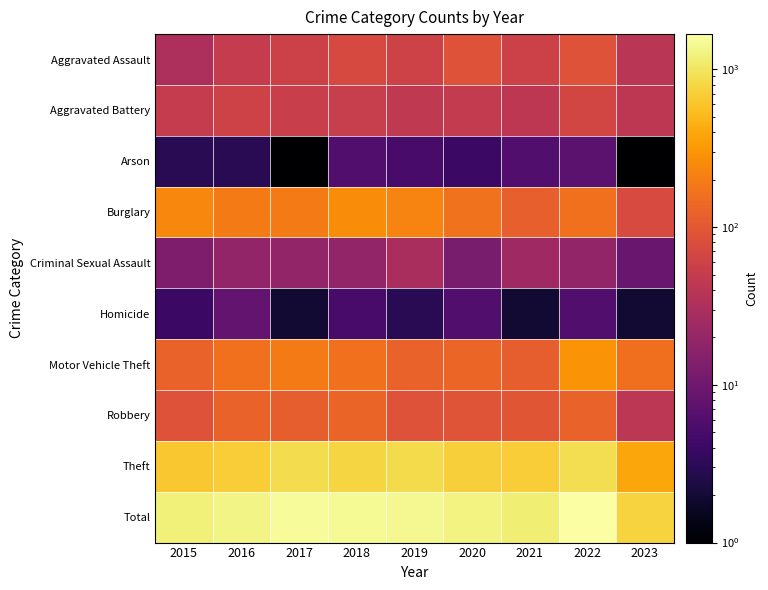

Rank the series at 2020 from lowest to highest value.

Arson, Homicide, Criminal Sexual Assault, Aggravated Battery, Aggravated Assault, Robbery, Motor Vehicle Theft, Burglary, Theft, Total